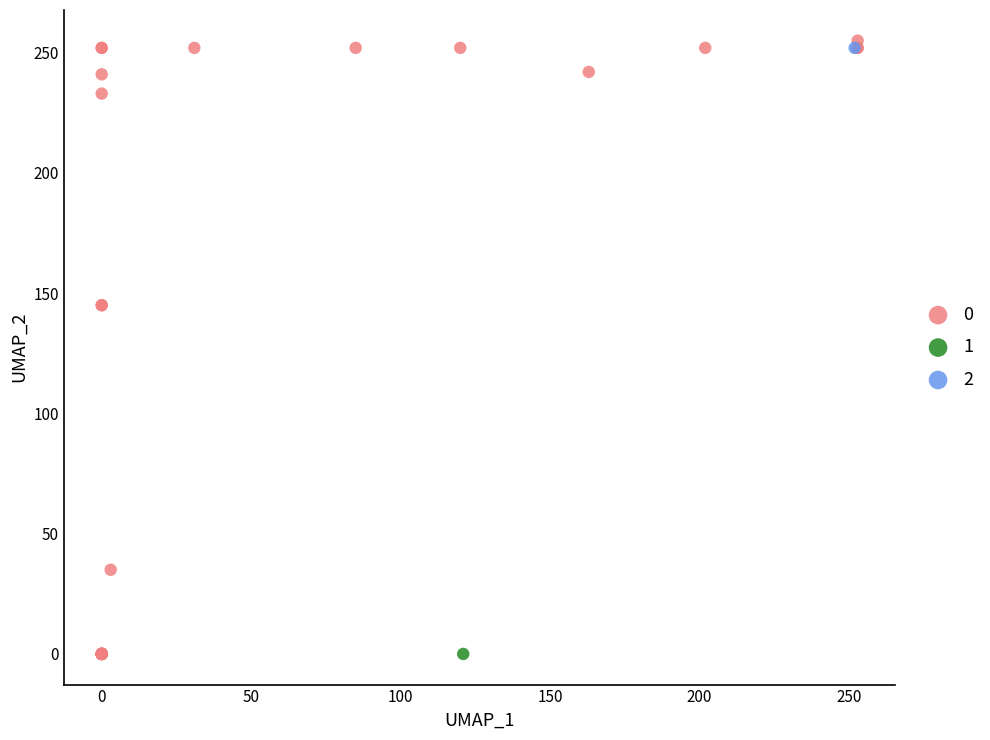

What are all the series names shown in the legend?

0, 1, 2